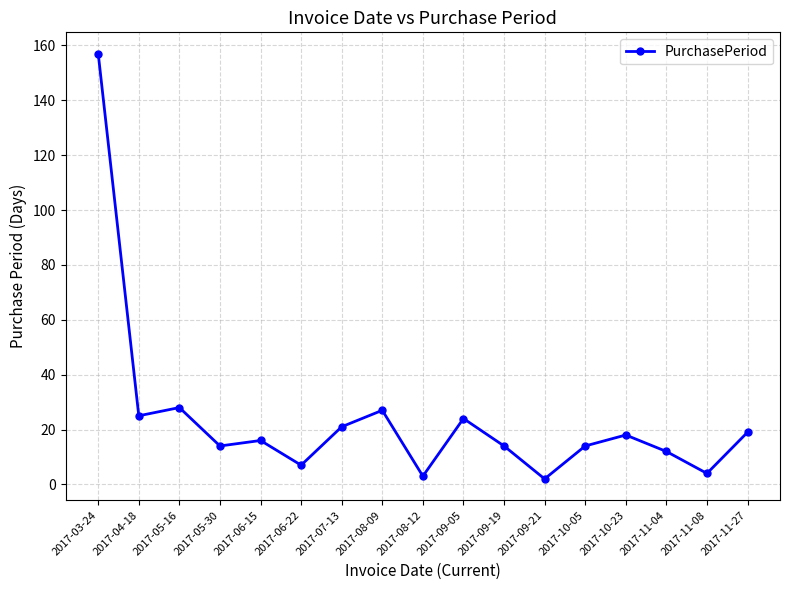

What is the maximum value shown in the chart?

157